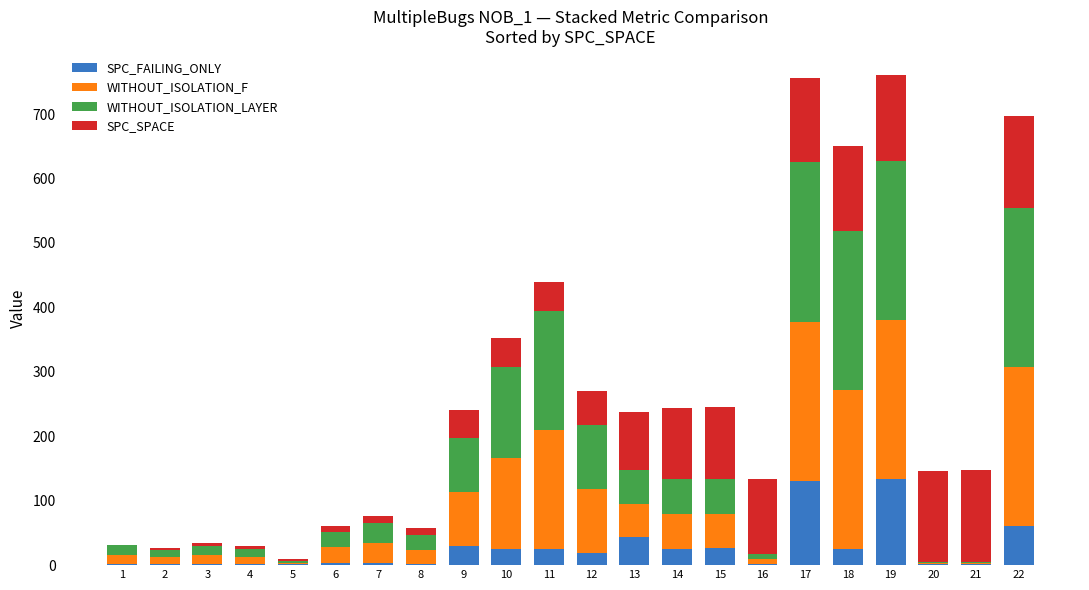

The SPC_FAILING_ONLY series shows 1 at 21. True or false?

True